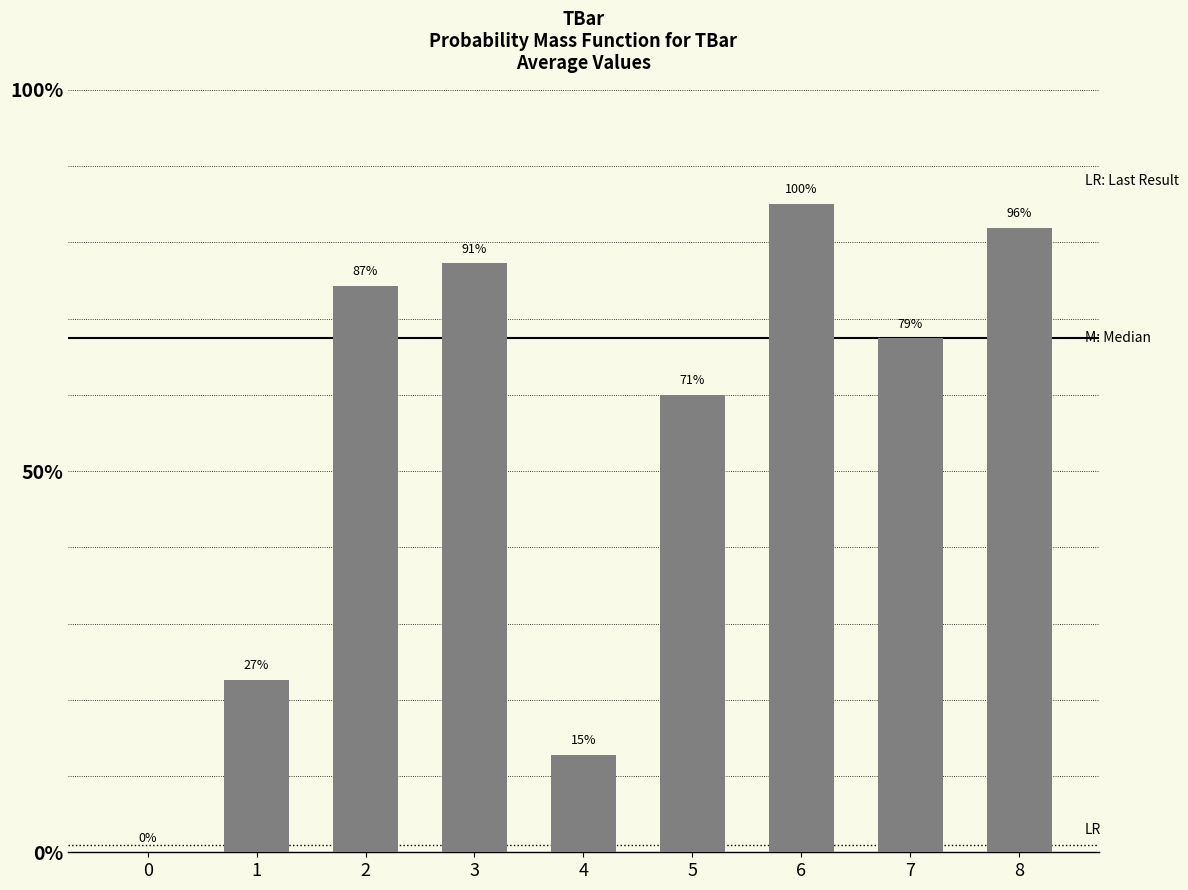

Approximately how many times larger is the value at 5 compared to 7?

0.9